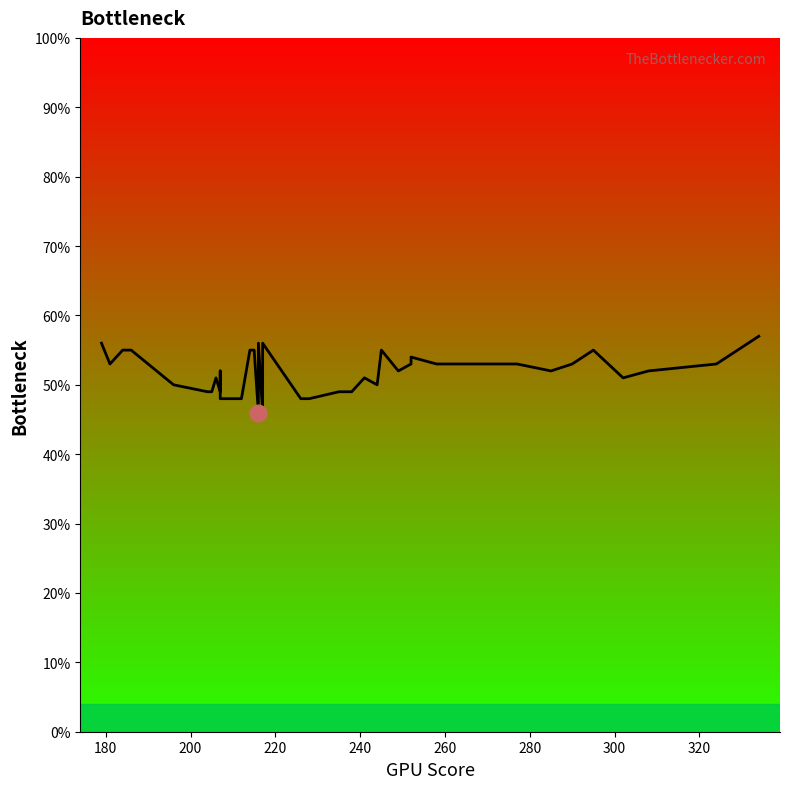

The chart shows a value of 24 at 36. True or false?

False